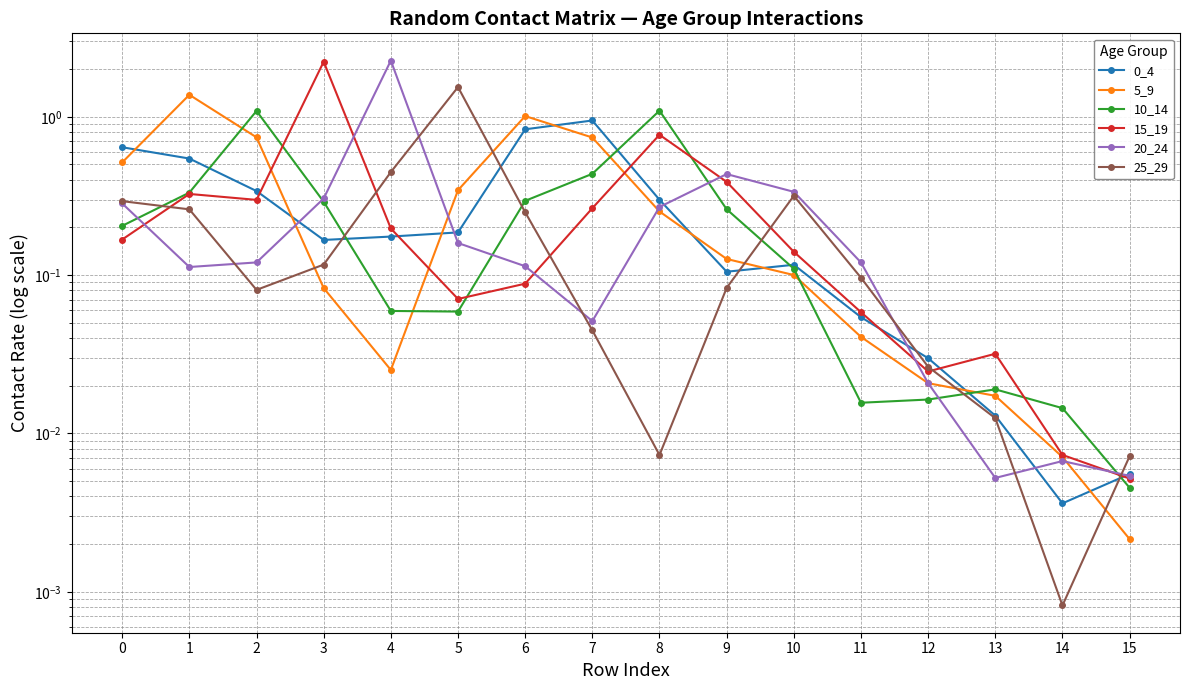

How many times do 15_19 and 0_4 cross each other?

6